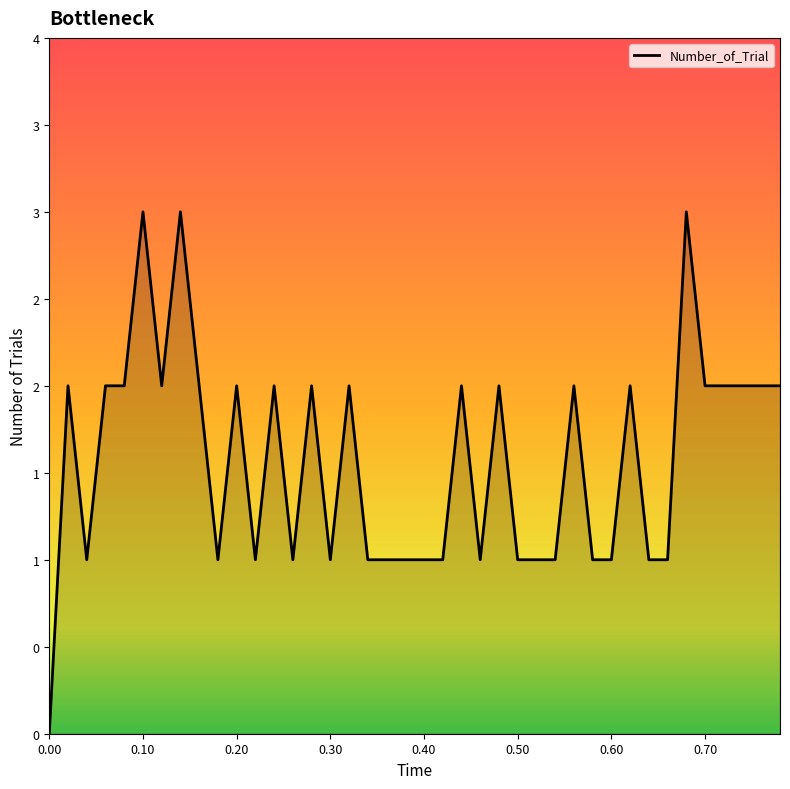

Does the chart display data point markers on the line(s)?

No